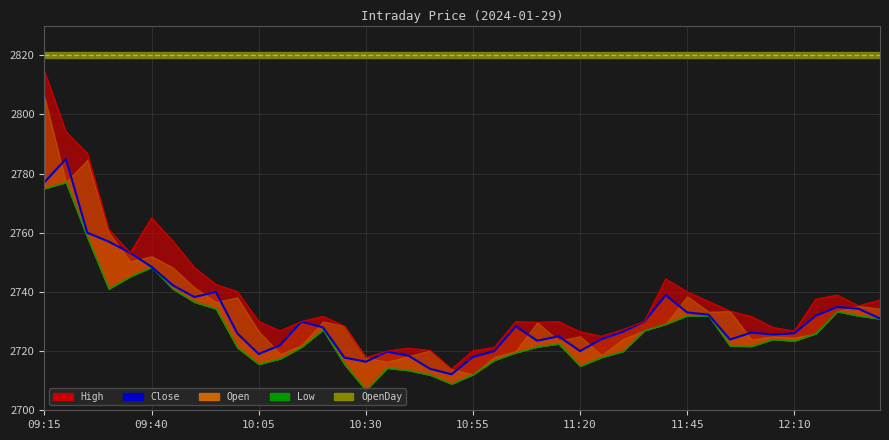

What position from the left is 10:05?

11